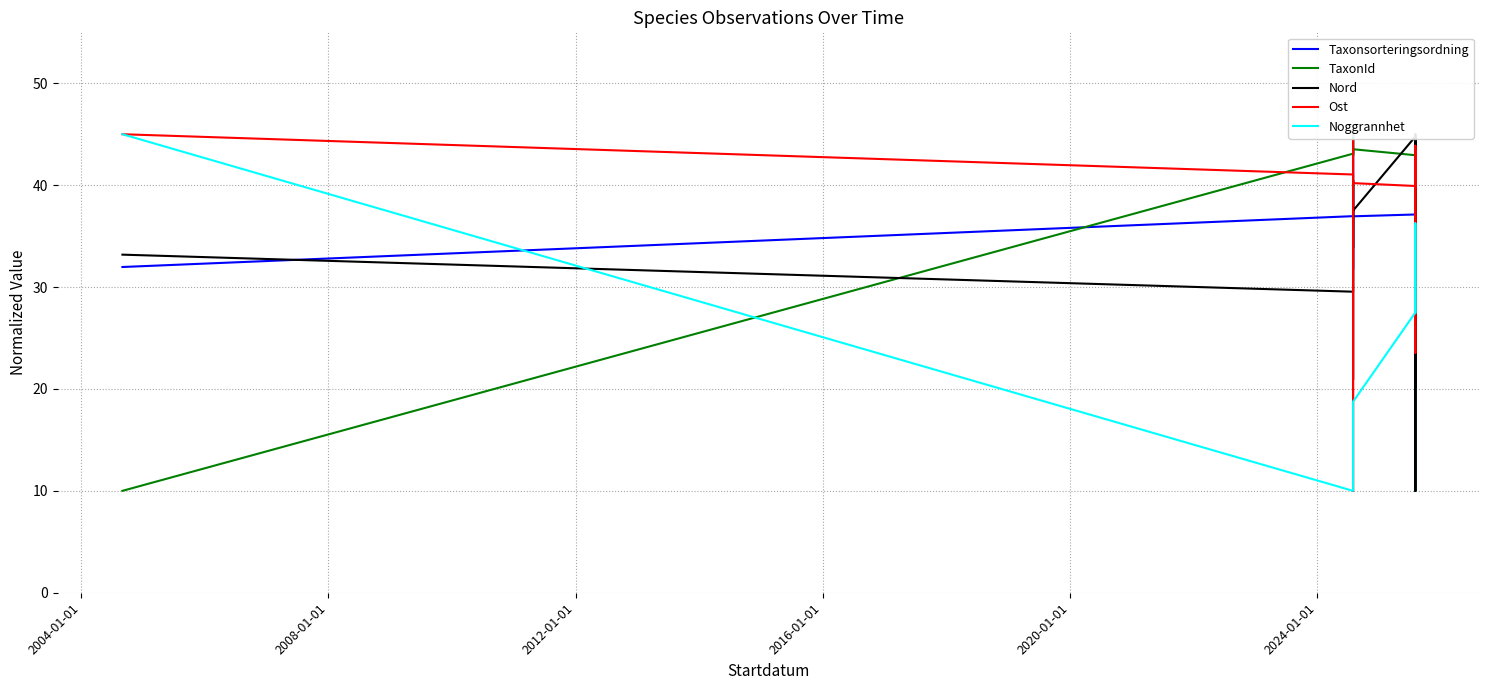

At how many categories does at least one series exceed 11?

14